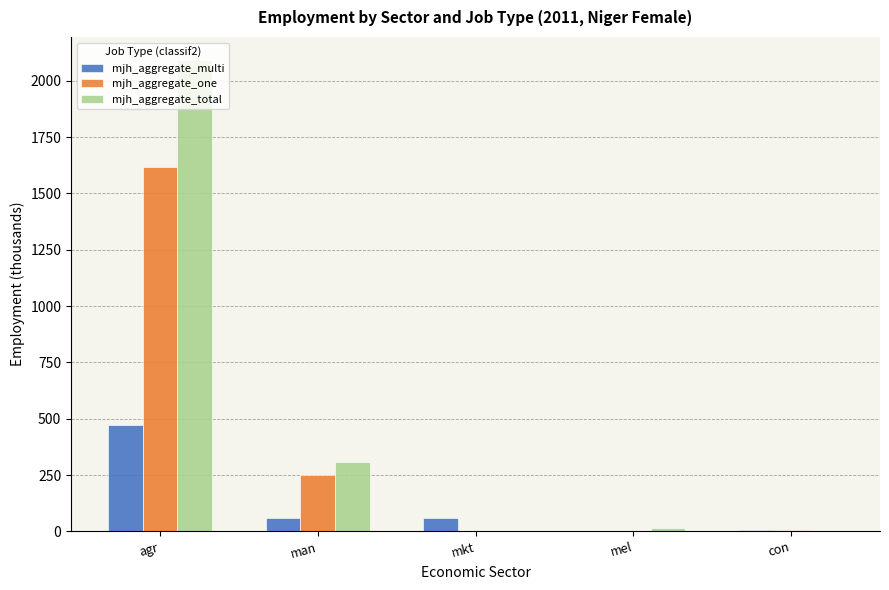

What is the total value across all series at mkt?

59.2